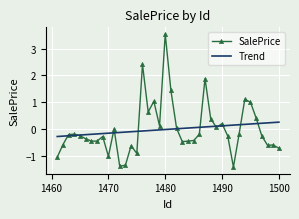

In SalePrice, how many points are lower than both neighbors (excluding endpoints)?

10